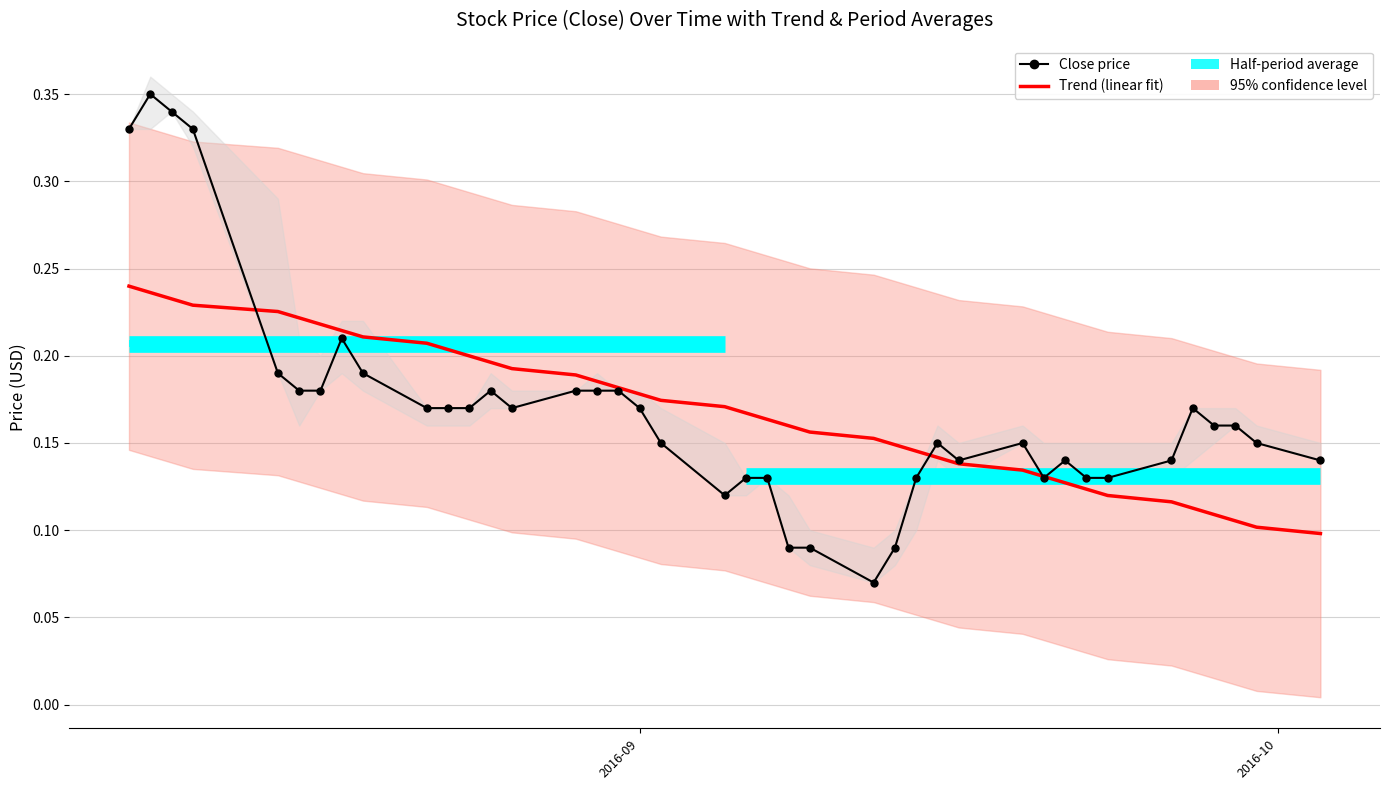

What is the sum of all Trend (linear fit) values?

6.8